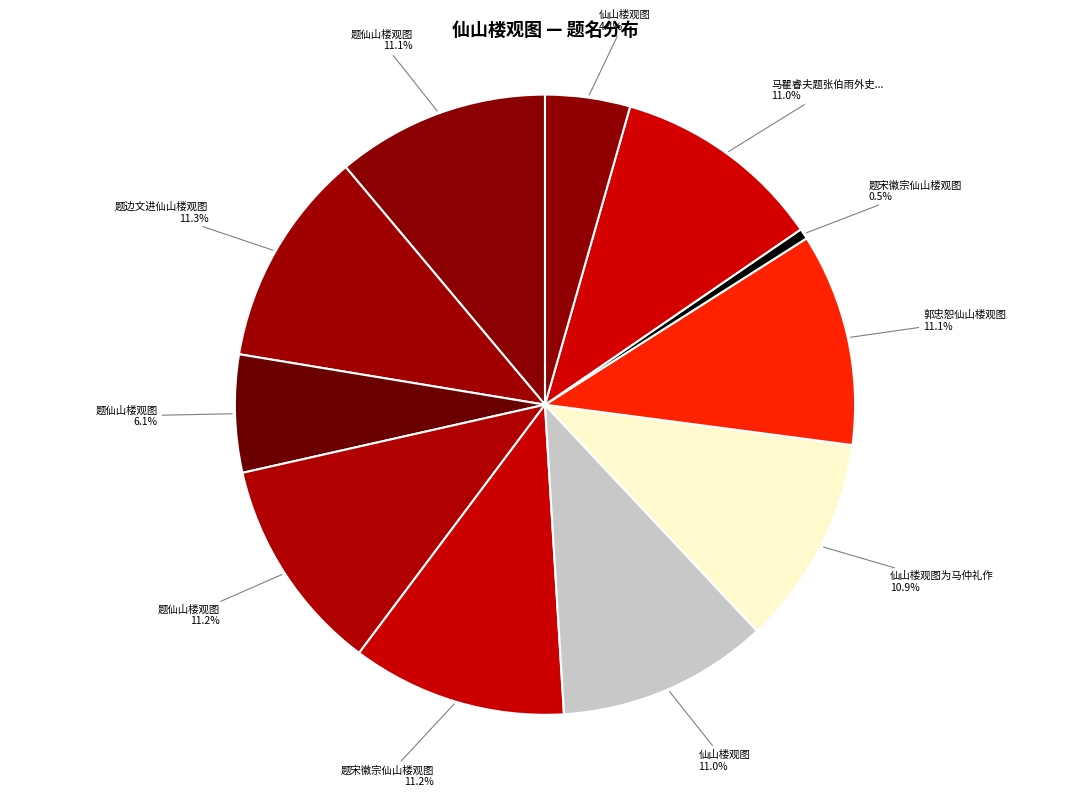

How many segments does this pie chart have?

11